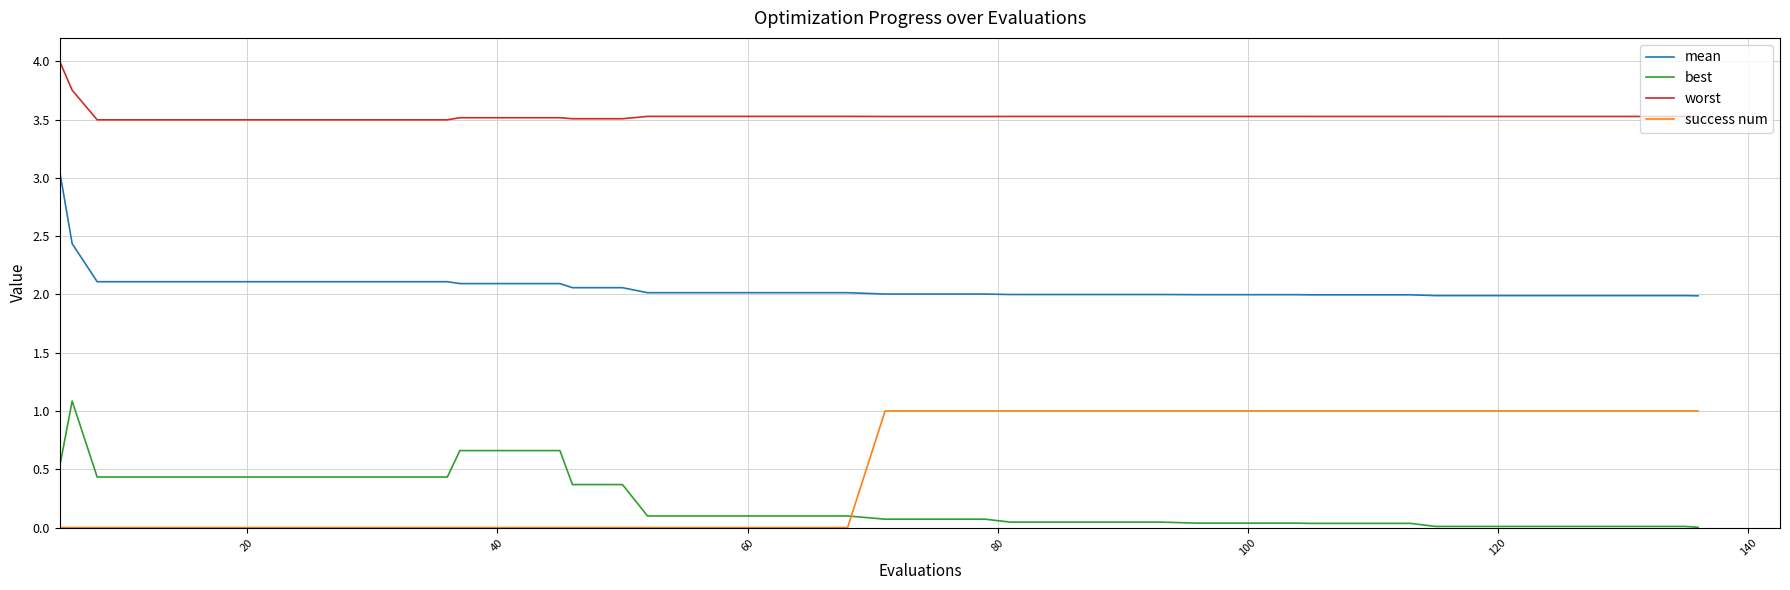

What is the difference between the maximum and minimum values in the best series?

1.1